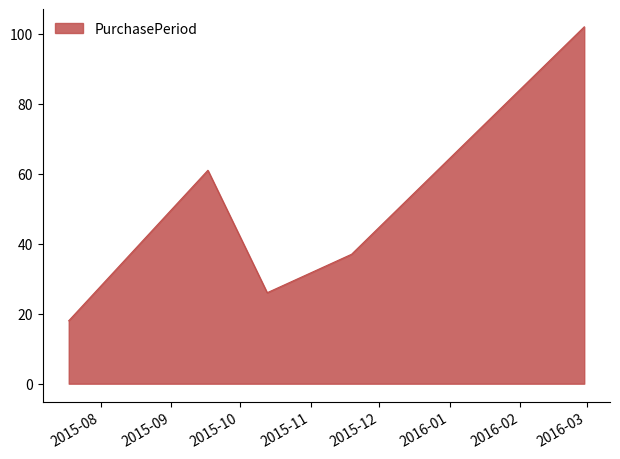

True or false: the data has more than 0 interior local peaks.

True